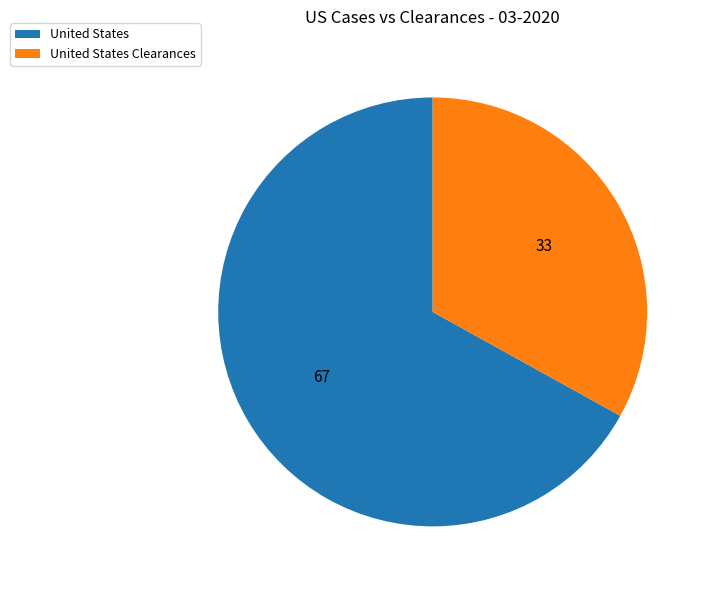

Between United States and United States Clearances, which is larger?

United States